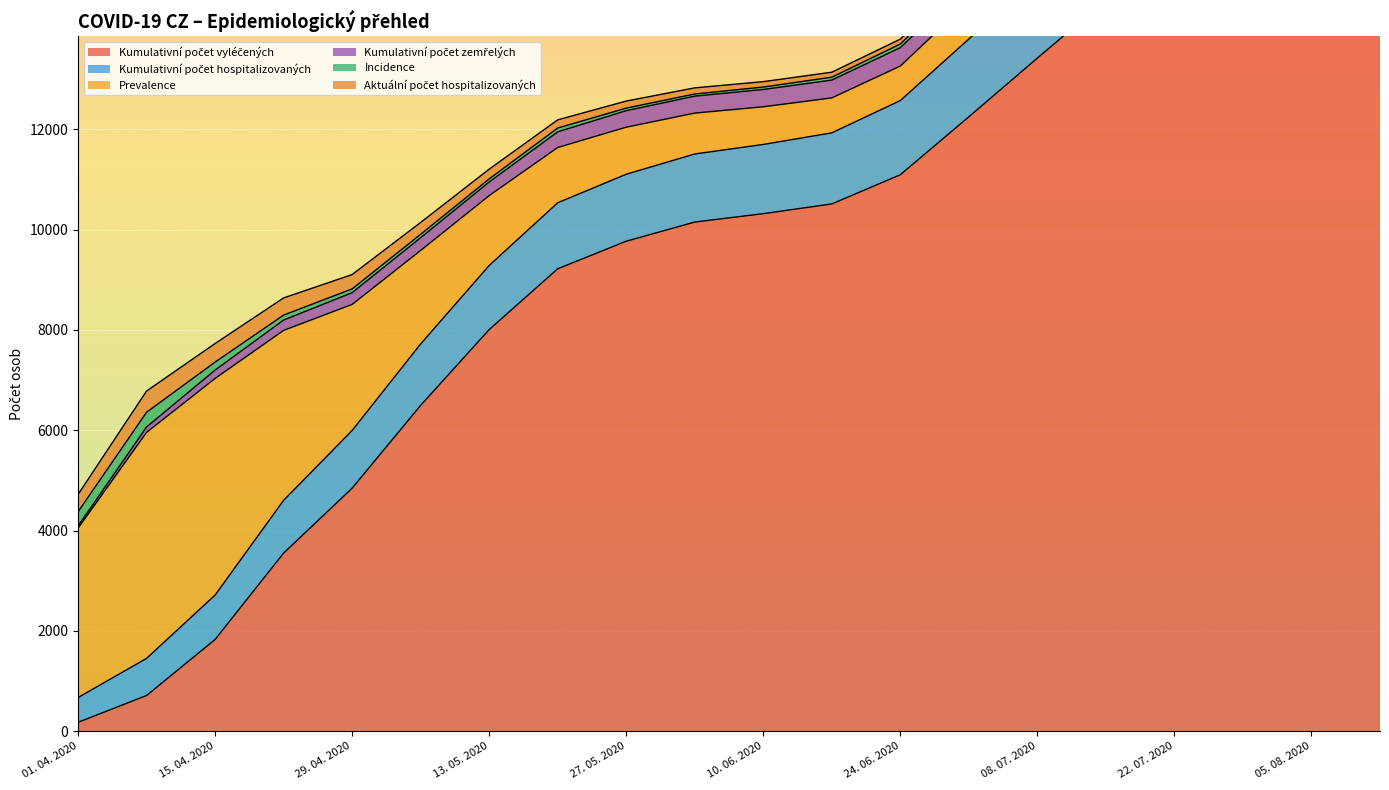

Is it true that Incidence equals 24 at 17. 06. 2020?

False